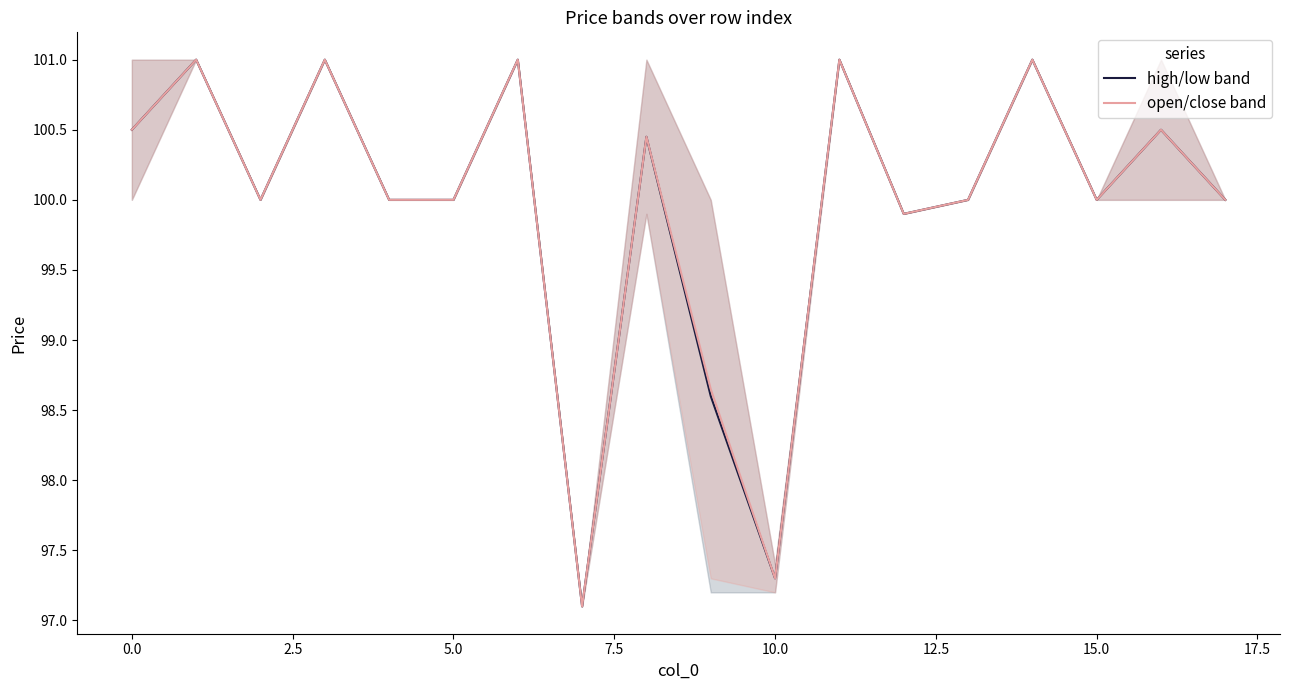

The open/close band series shows 49.9 at 0.0. True or false?

False